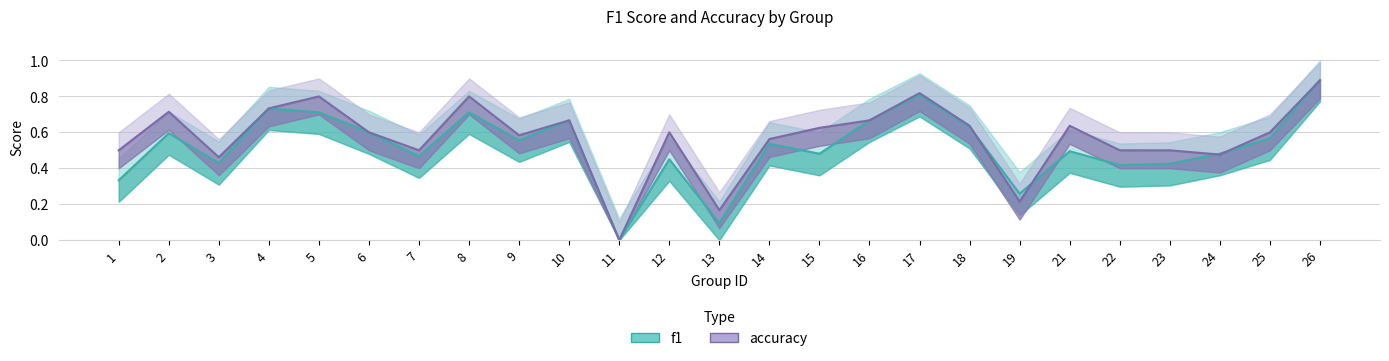

What are all the series names shown in the legend?

f1, accuracy